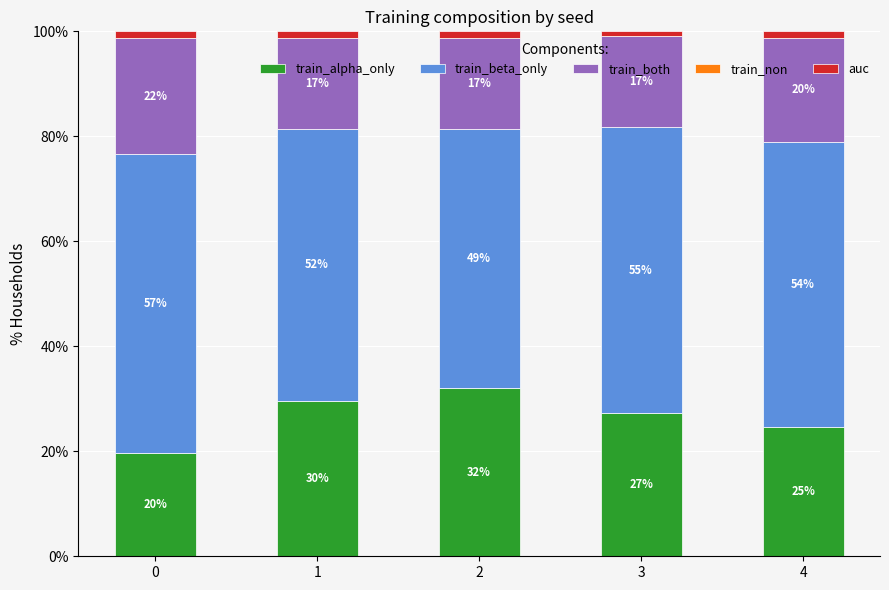

Does the chart contain stacked bars?

Yes